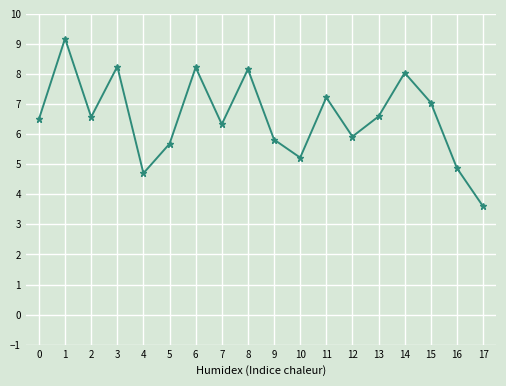

Which category has the lowest value across all series?

17